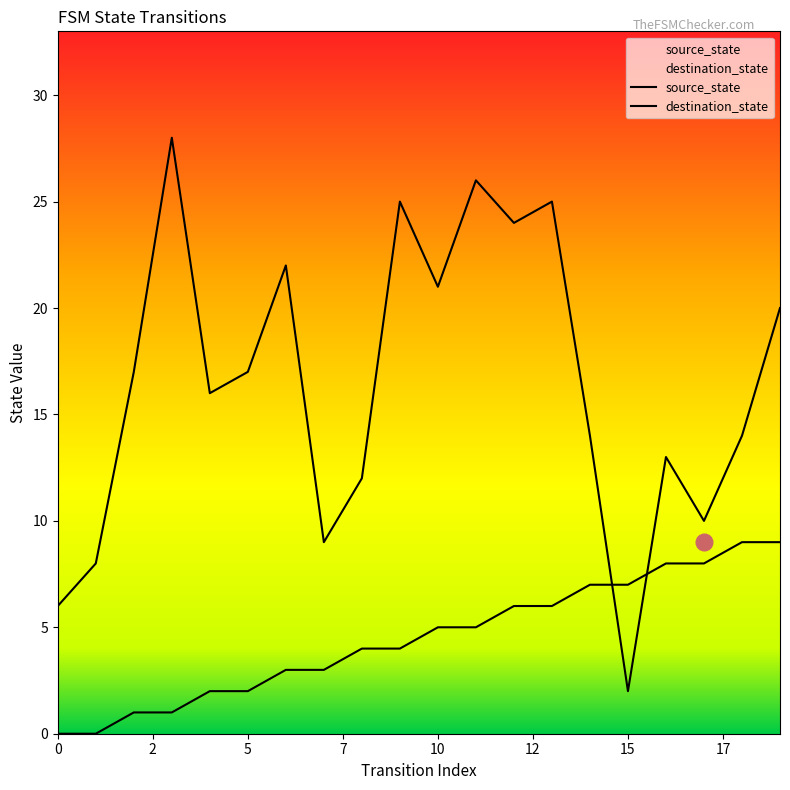

Rank the series by their average value, from highest to lowest.

destination_state, source_state